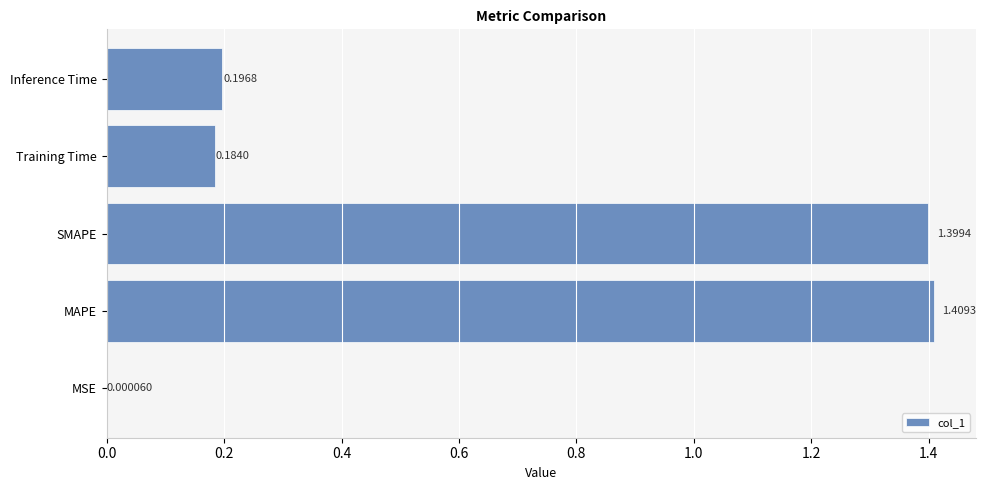

What is the change in value from MAPE to Inference Time?

-1.2